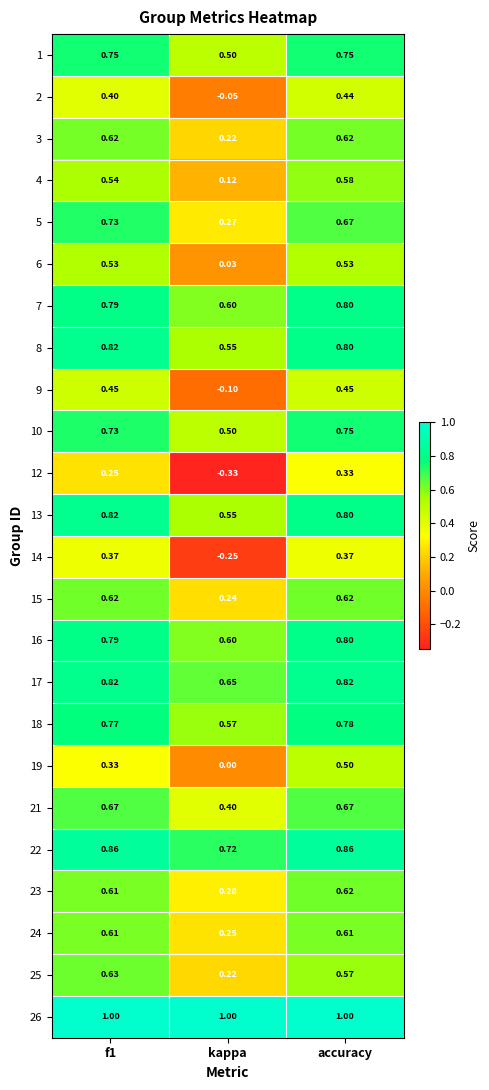

At which label is 8 closest to 0?

kappa